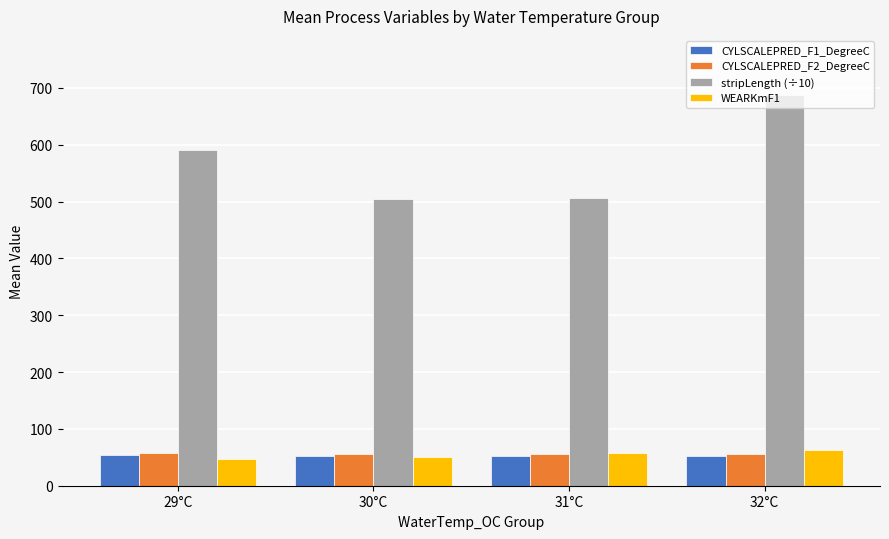

The value of WEARKmF1 at 29°C is 47.5. True or false?

True